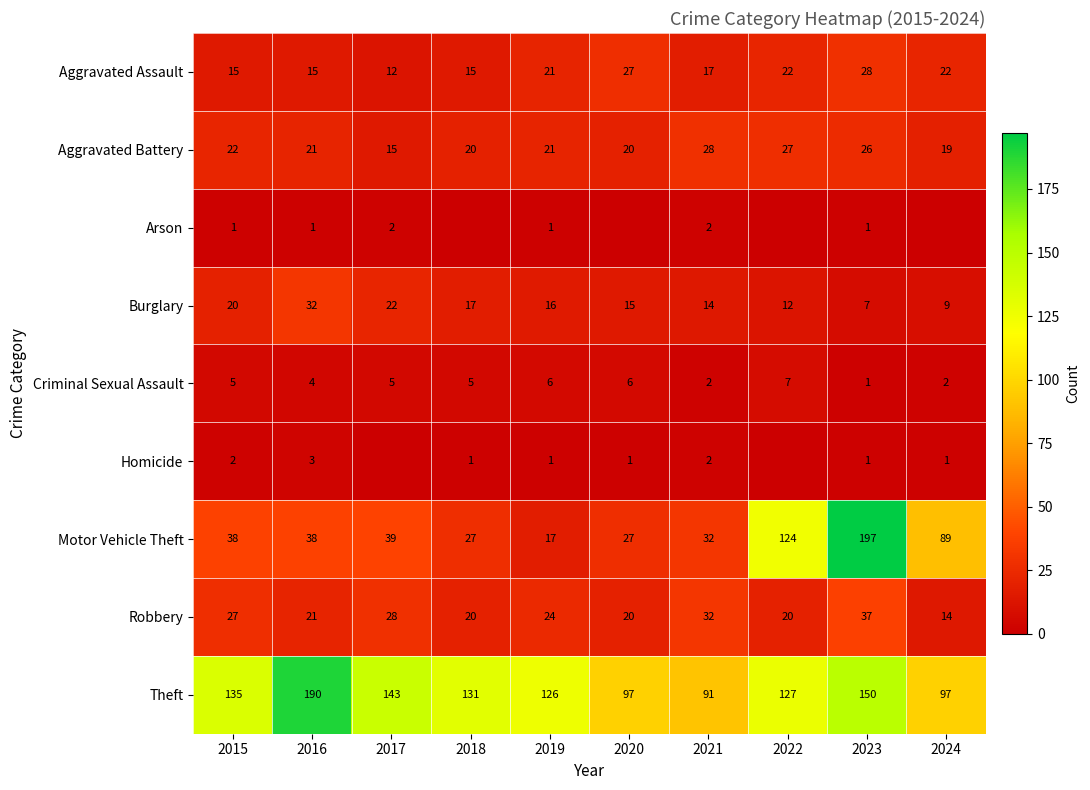

At which label is Theft closest to 140?

2017